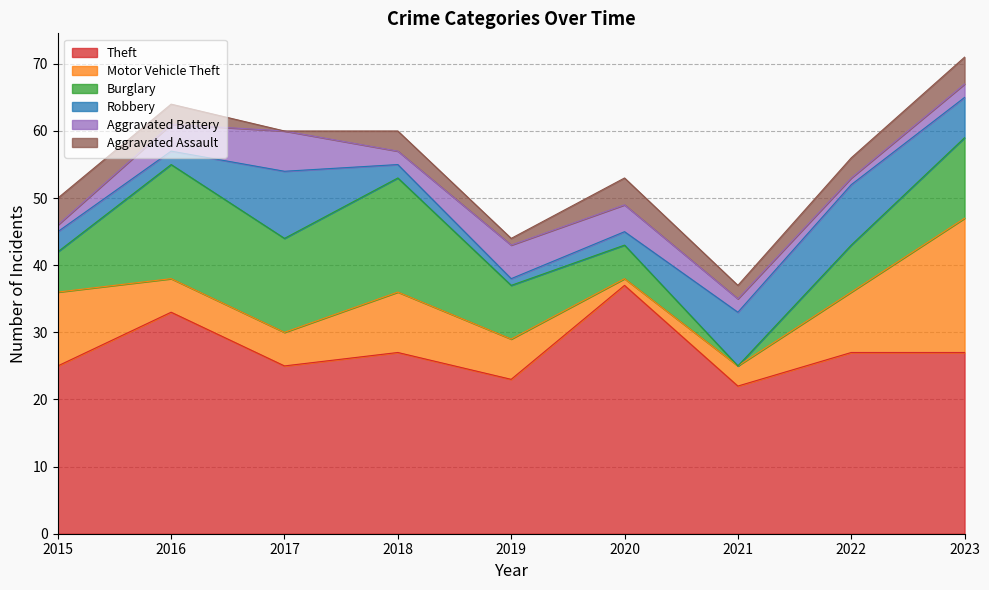

At how many categories does at least one series exceed 14?

9